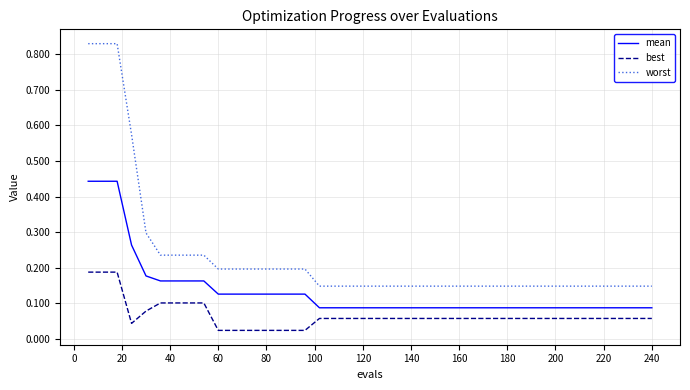

Which series has the largest total across all categories?

worst